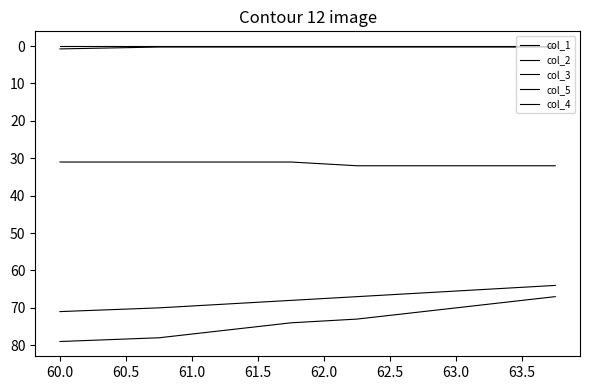

The col_2 series shows 68.0 at 62.5. True or false?

True